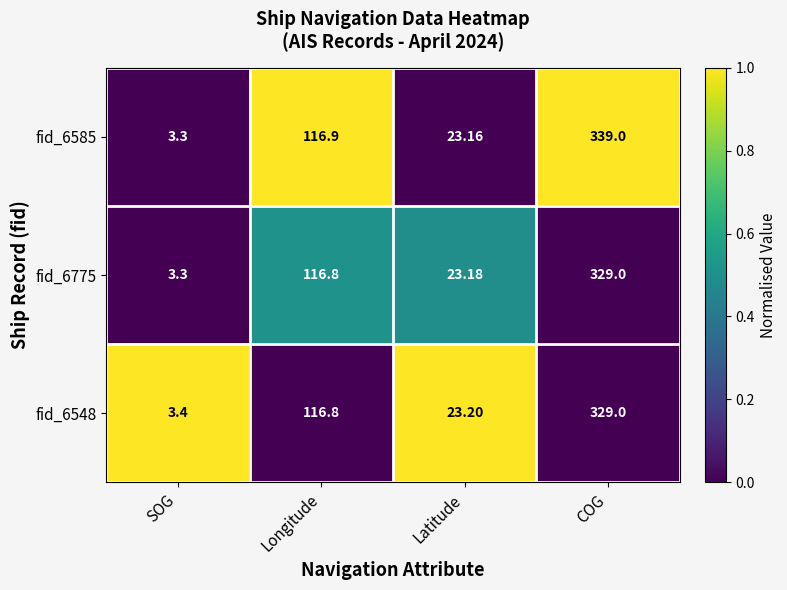

Which series has the widest spread of values?

fid_6585